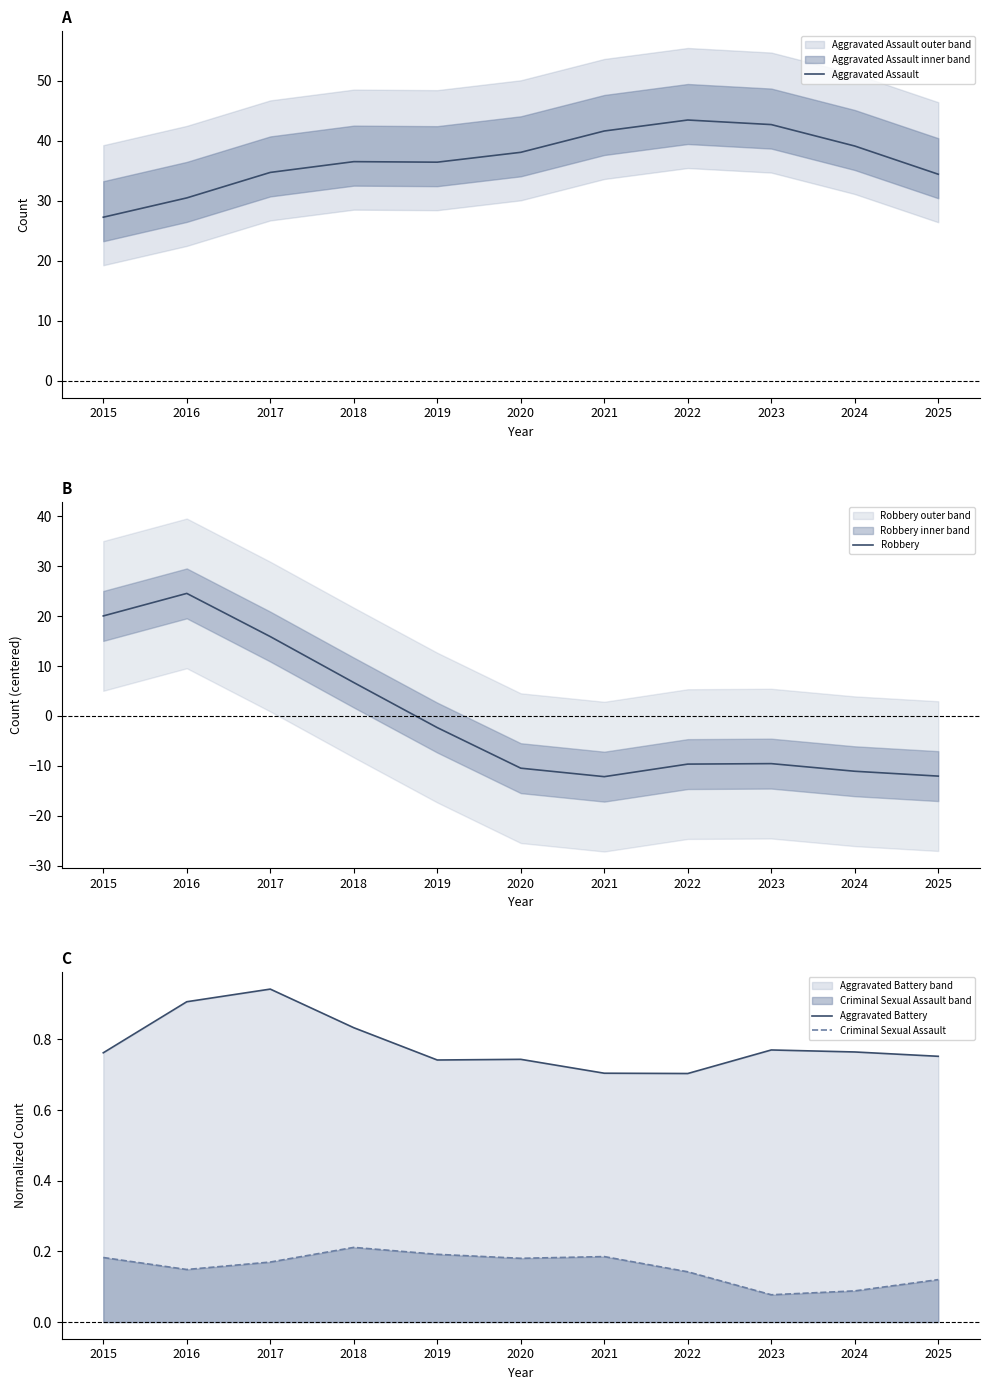

The Robbery series shows -0.6 at 2019. True or false?

False